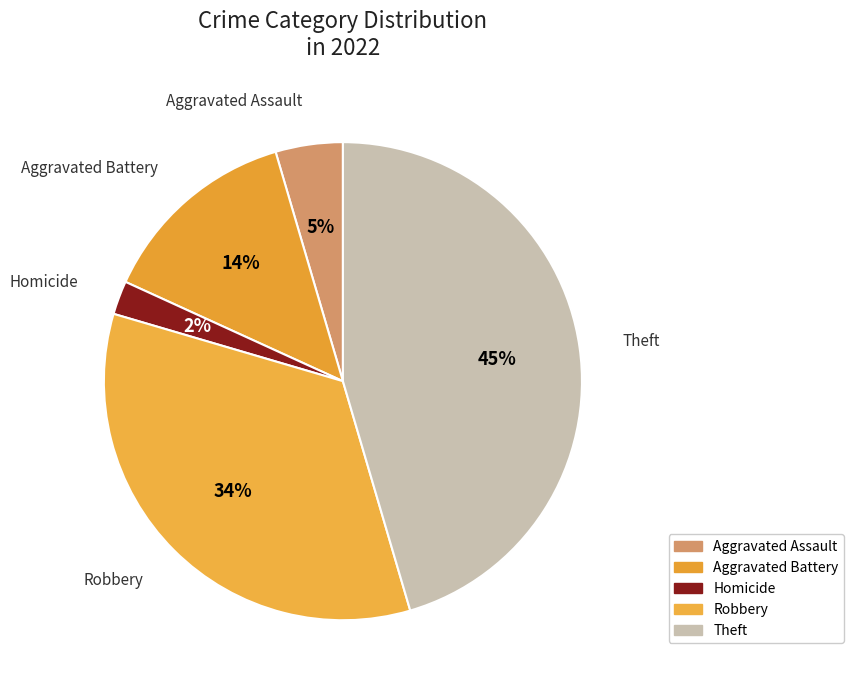

Rank the categories by value from lowest to highest.

Homicide, Aggravated Assault, Aggravated Battery, Robbery, Theft